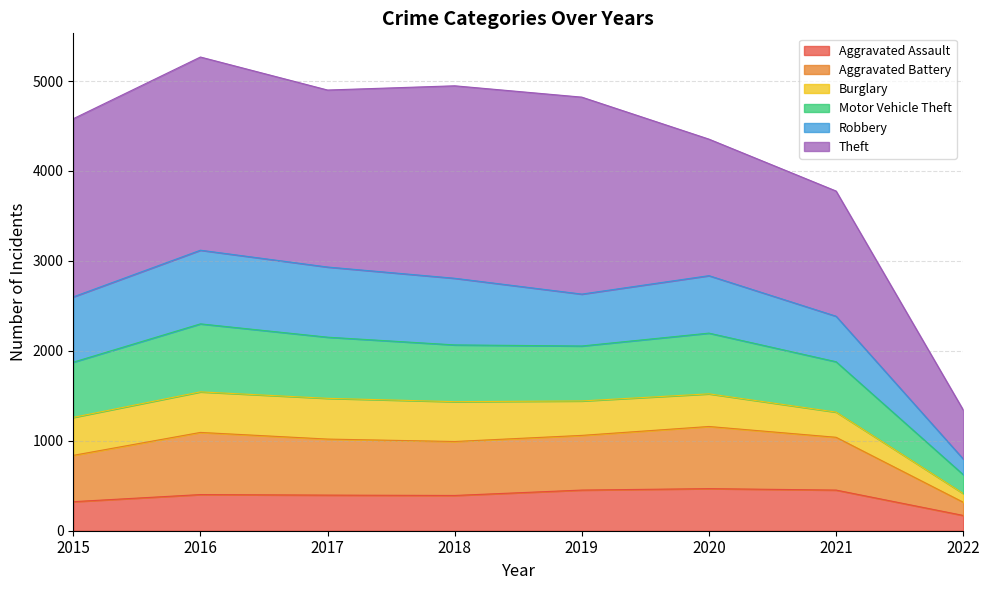

Rank the categories by Aggravated Assault value from lowest to highest.

2022, 2015, 2018, 2017, 2016, 2019, 2021, 2020